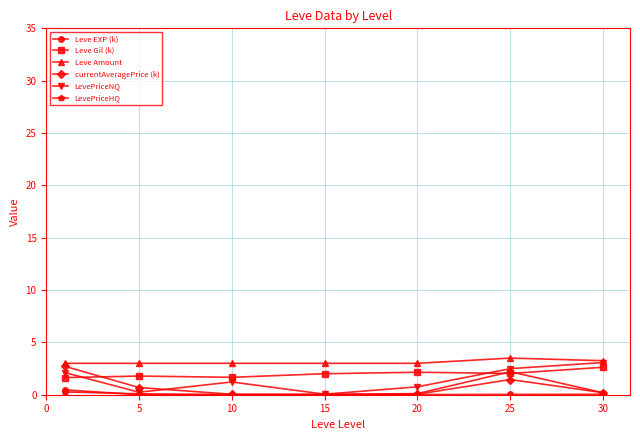

What are all the series names shown in the legend?

Leve EXP (k), Leve Gil (k), Leve Amount, currentAveragePrice (k), LevePriceNQ, LevePriceHQ